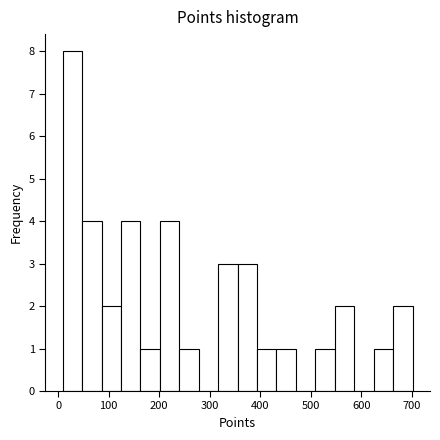

Read against the x-axis, roughly where is the centre of the tallest bar?

30